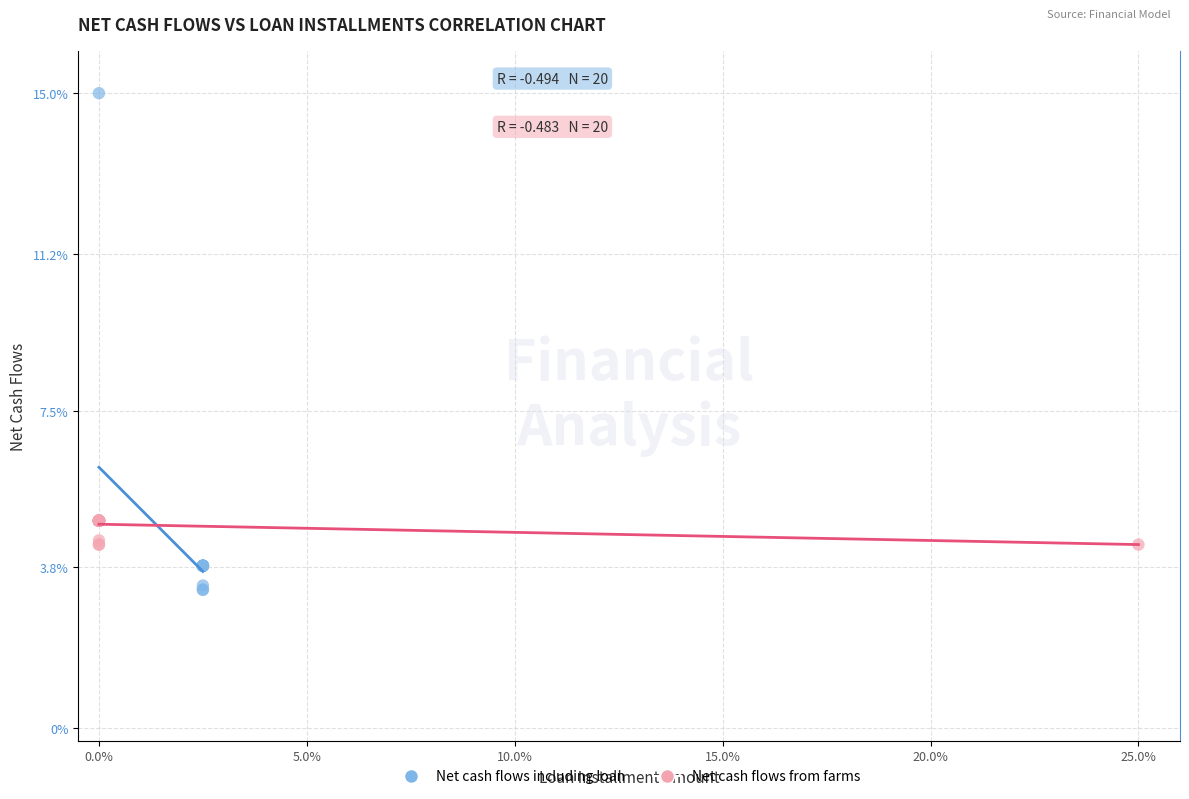

Which series contains the highest Y value?

Net cash flows including loan